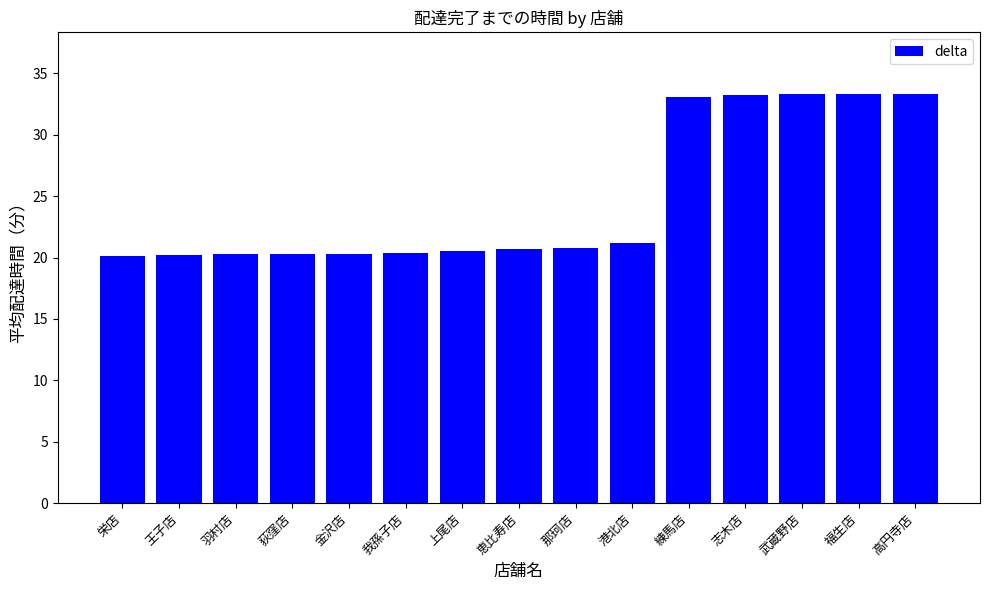

Which has a higher value, 我孫子店 or 高円寺店?

高円寺店